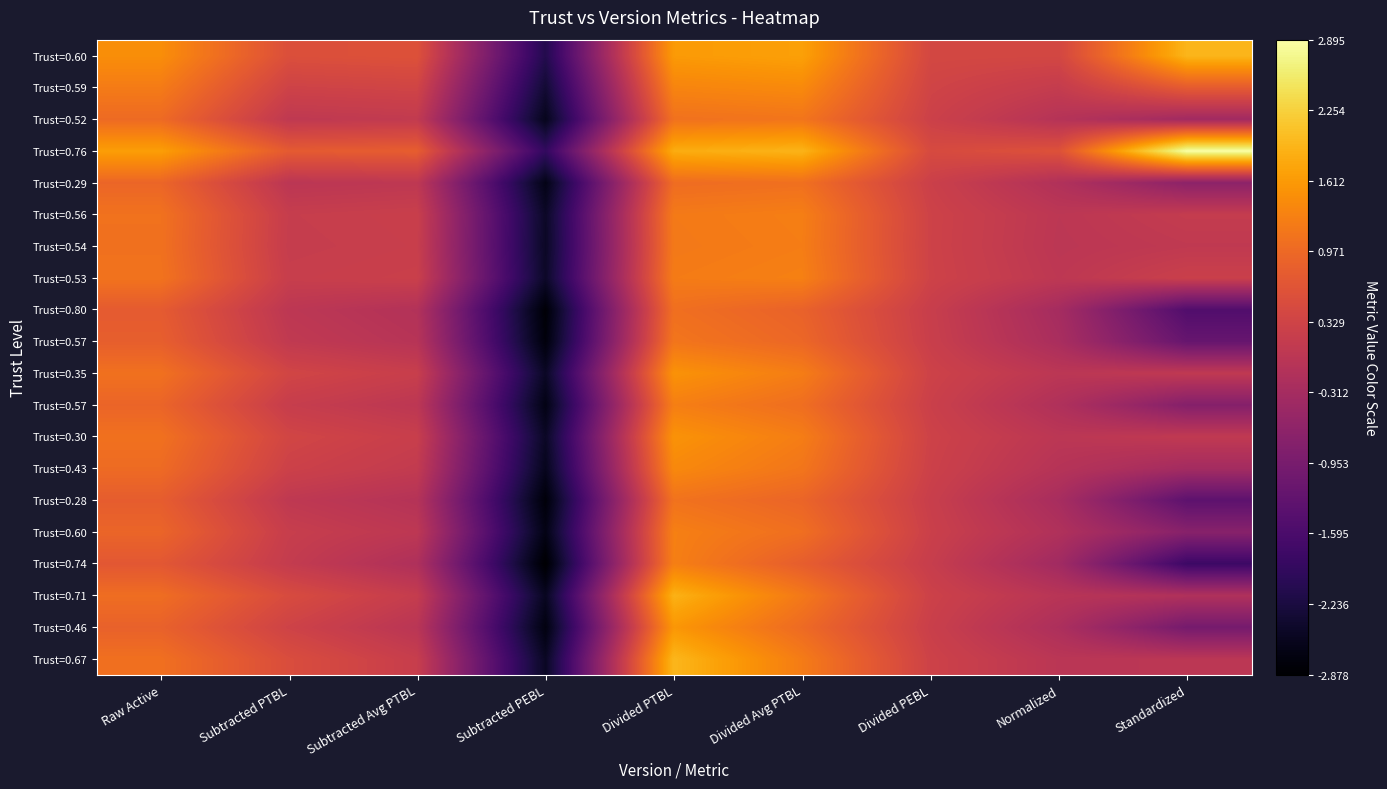

What is the total value across all series at Divided PTBL?

27.5